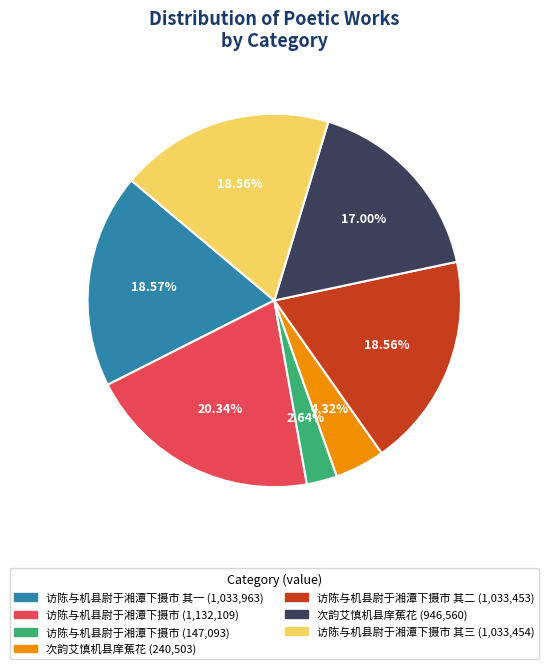

Is there any slice that represents more than half of the pie?

No